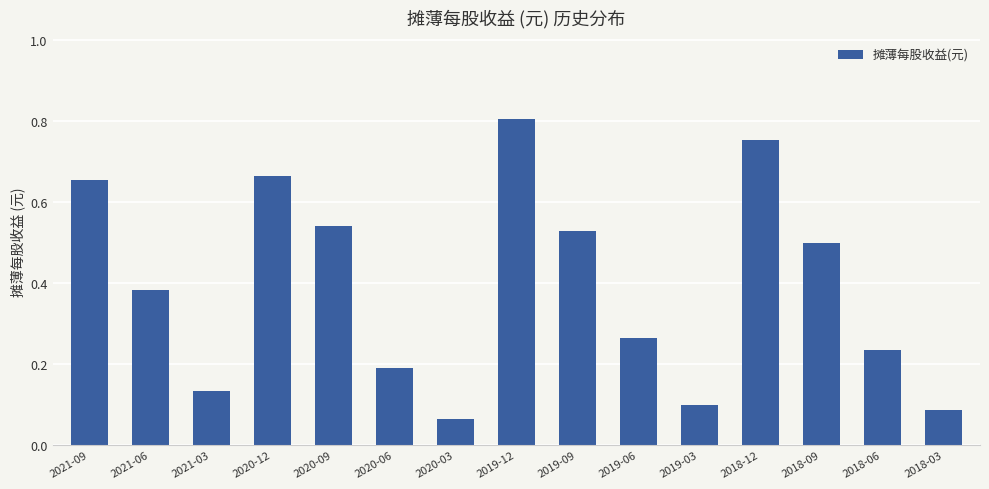

Is it true that the value at 2019-09 is 0.5?

True